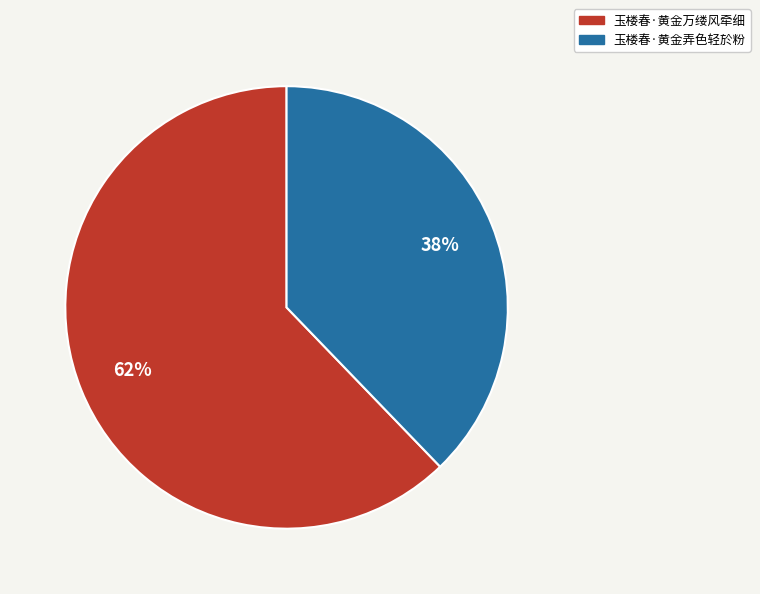

To the nearest percent, what percentage of the pie is 玉楼春·黄金弄色轻於粉?

38%